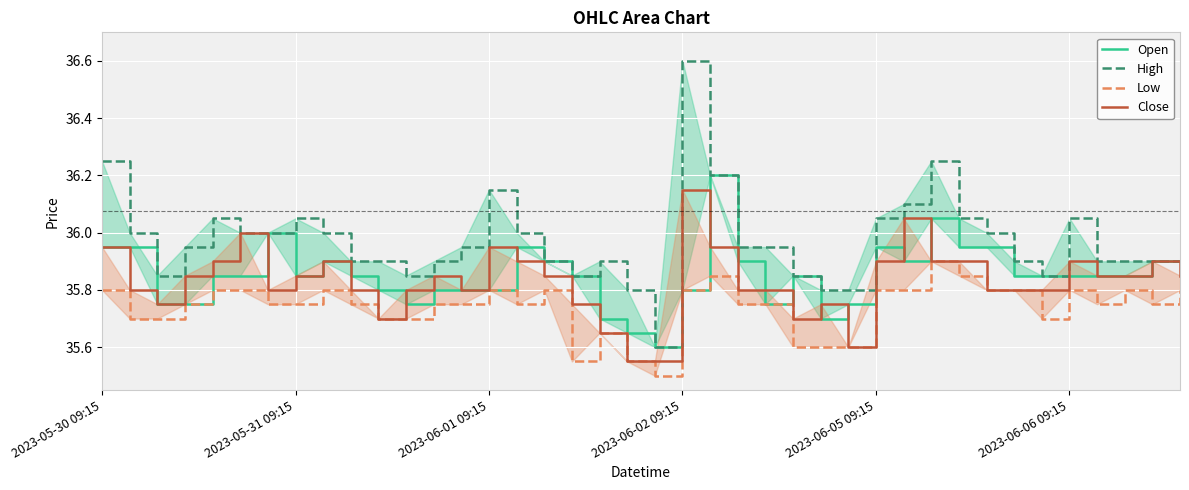

What is the minimum value for Open?

35.6